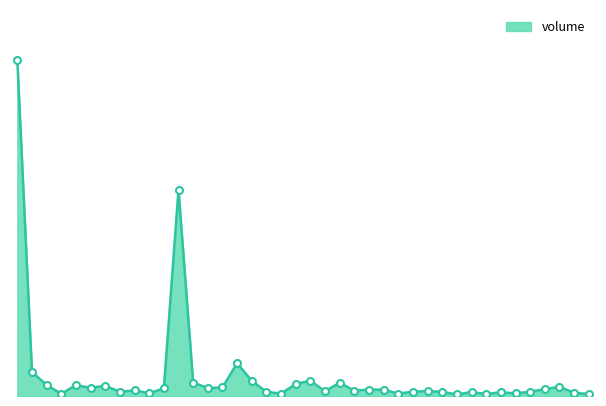

Does the chart have visible grid lines?

No